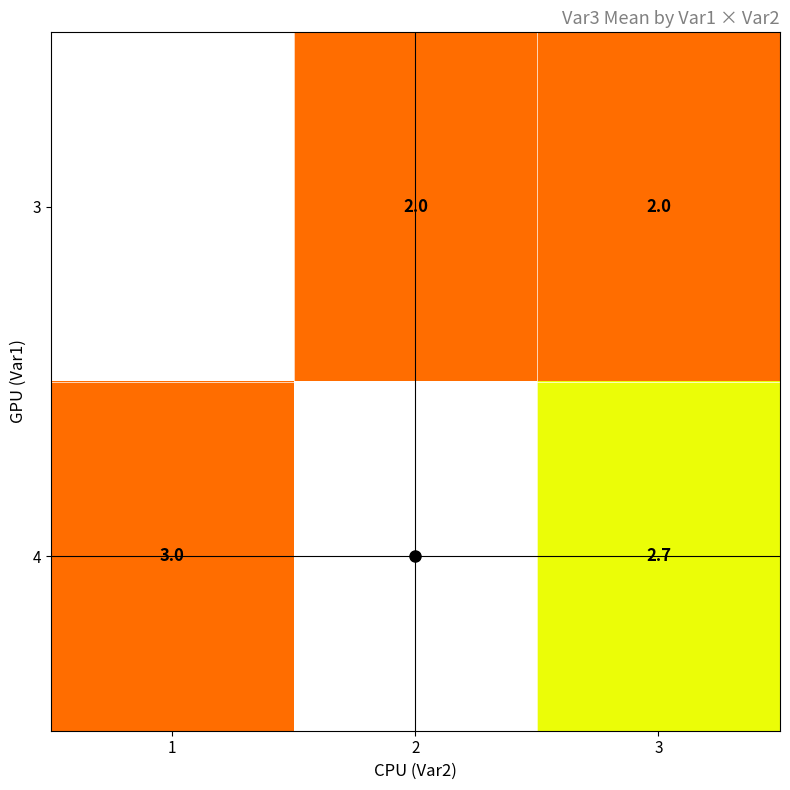

Which series has the widest spread of values?

4